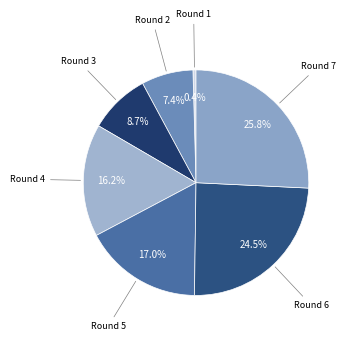

How many segments does this pie chart have?

7